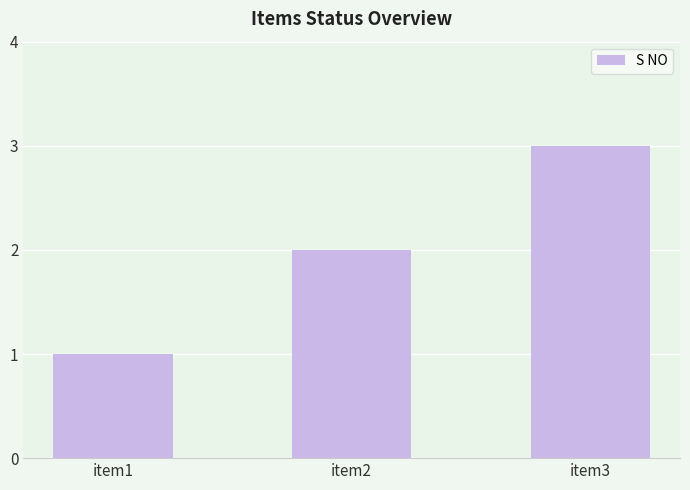

Count the number of data series in this chart.

1